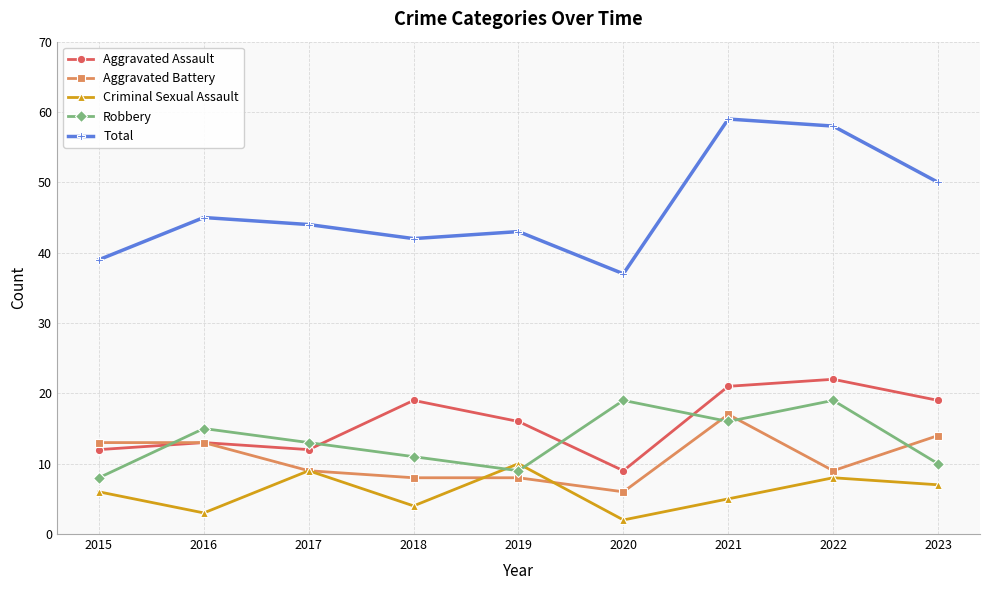

Which series changed the most between 2015 and 2022?

Total